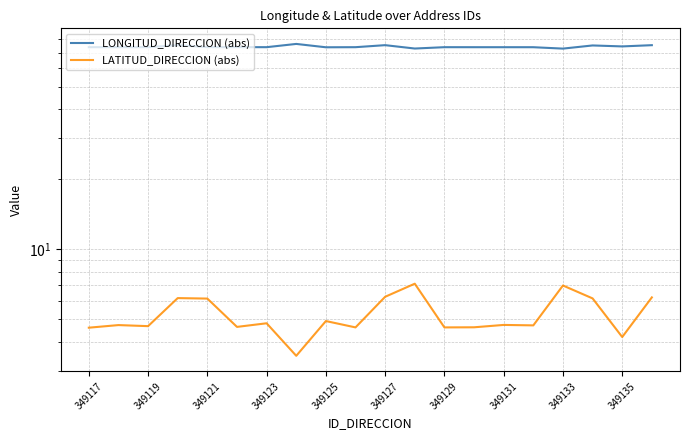

What is the difference between the highest and lowest values at 13?

69.5